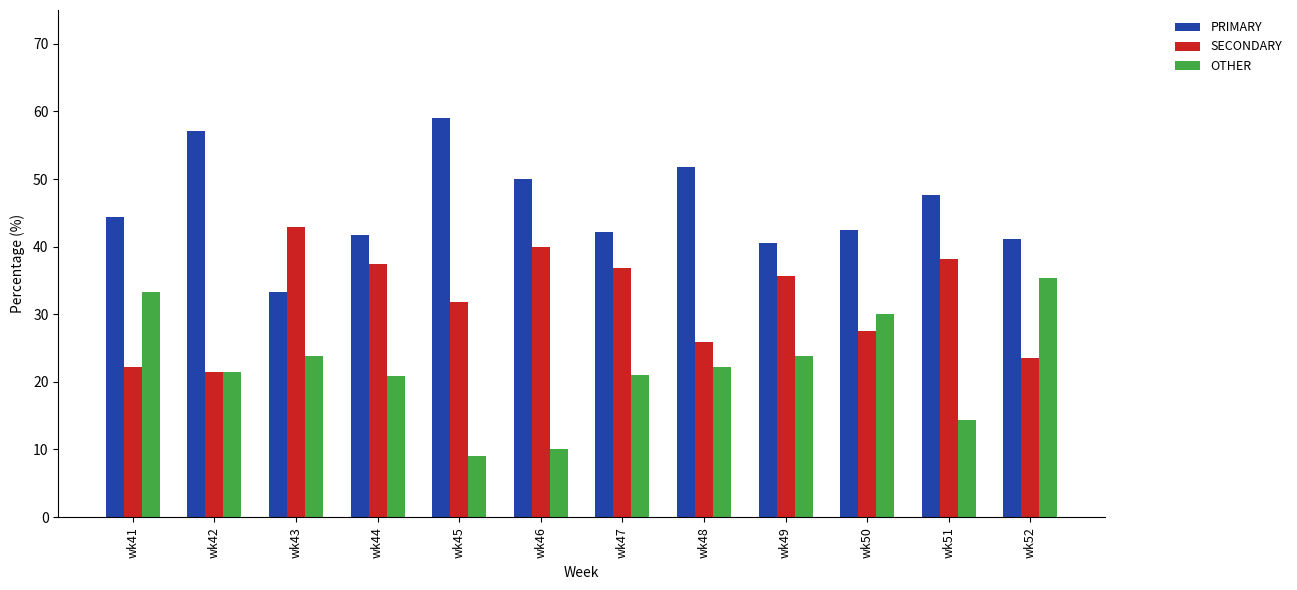

Between wk41 and wk45, which series saw the biggest shift?

OTHER